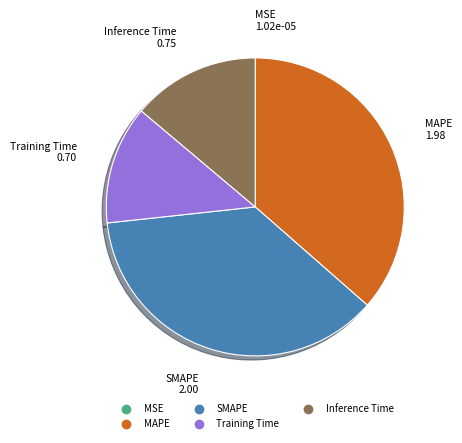

Is Inference Time the majority of the pie?

No